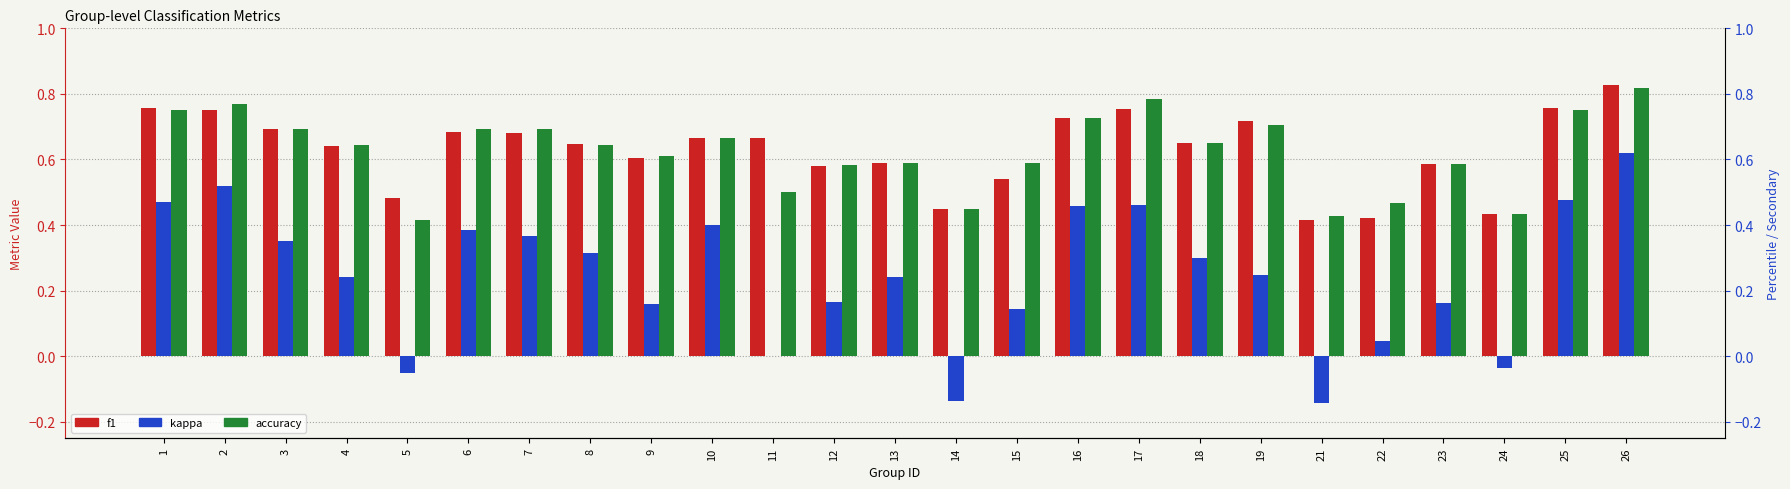

The f1 series shows 0.8 at 2. True or false?

True